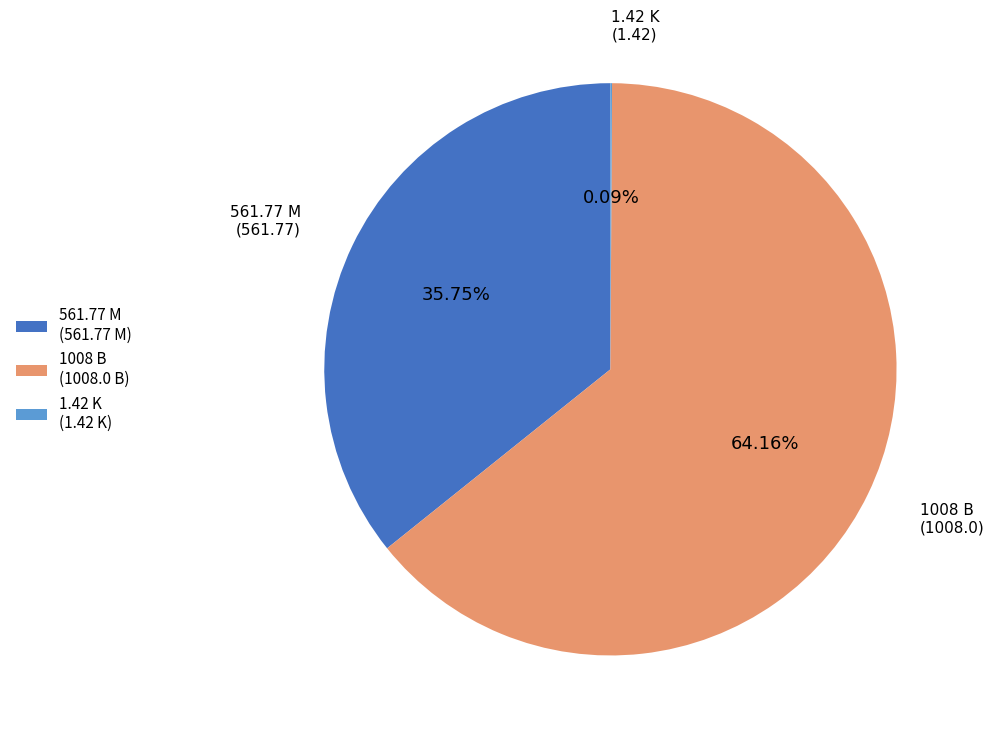

Do 1008 B (1008.0 B) and 561.77 M (561.77 M) together represent more than half of the pie?

Yes